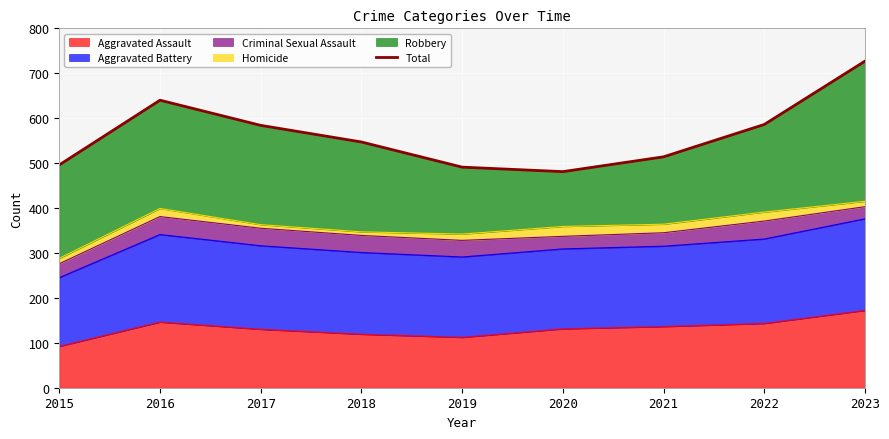

What value does the data have at 2020?

481